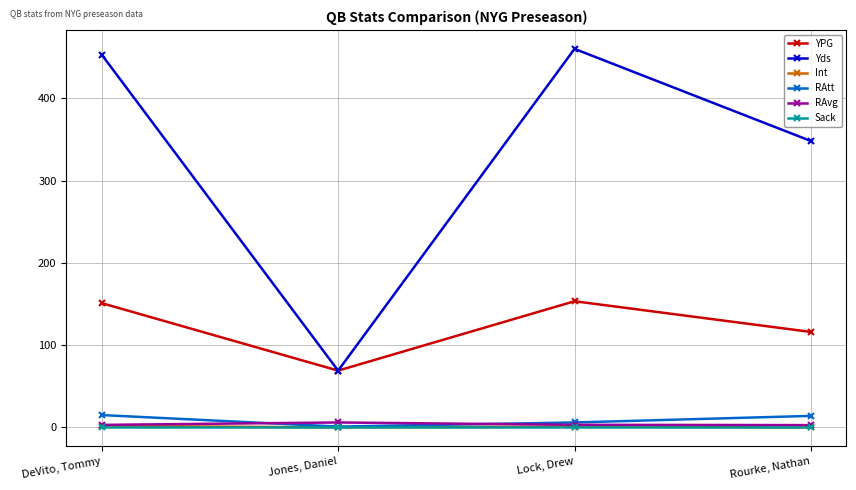

What are all the series names shown in the legend?

YPG, Yds, Int, RAtt, RAvg, Sack